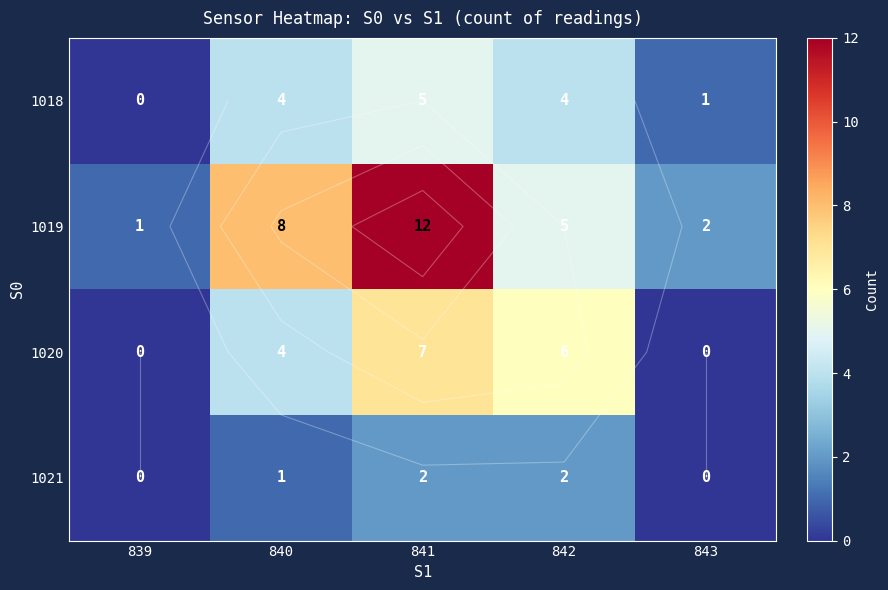

Between 839 and 840, which series saw the biggest shift?

1019